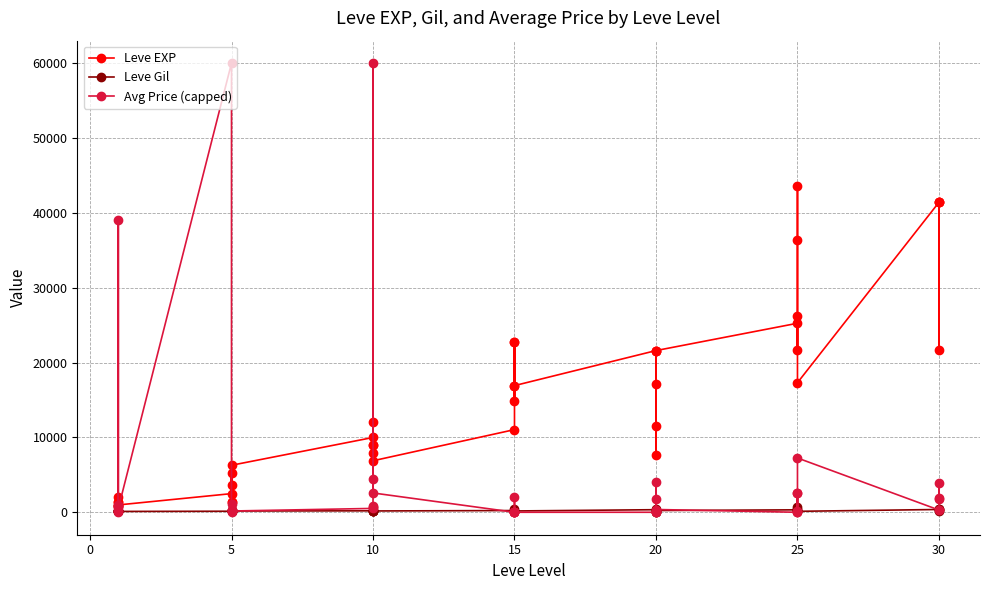

What value does the Leve Gil series have at 15?

174